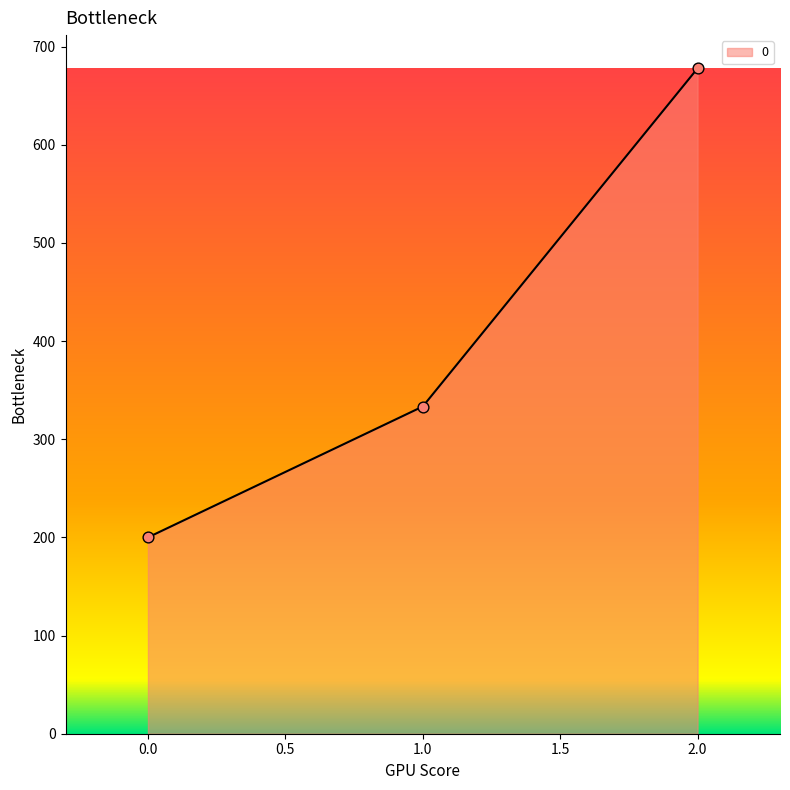

What is the ratio of the value at 1.0 to the value at 2.0?

0.5